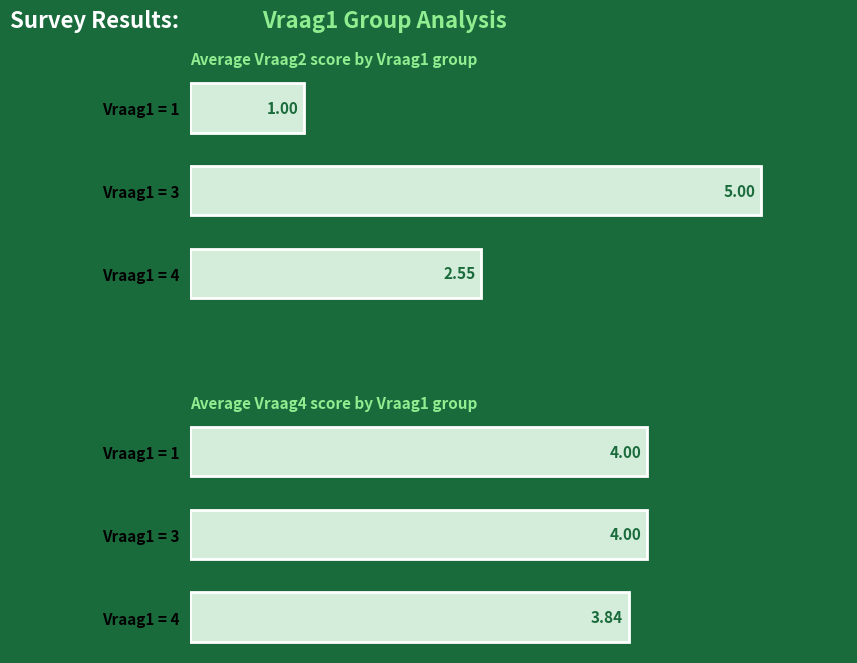

Is it true that the value at Vraag1 = 1 is 2.7?

False